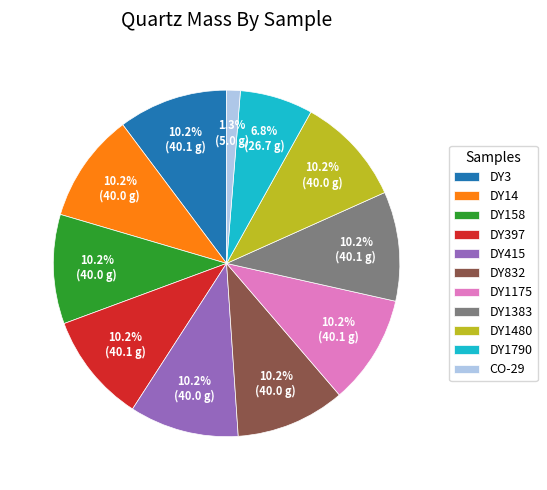

To the nearest percent, what percentage of the pie is CO-29?

1%